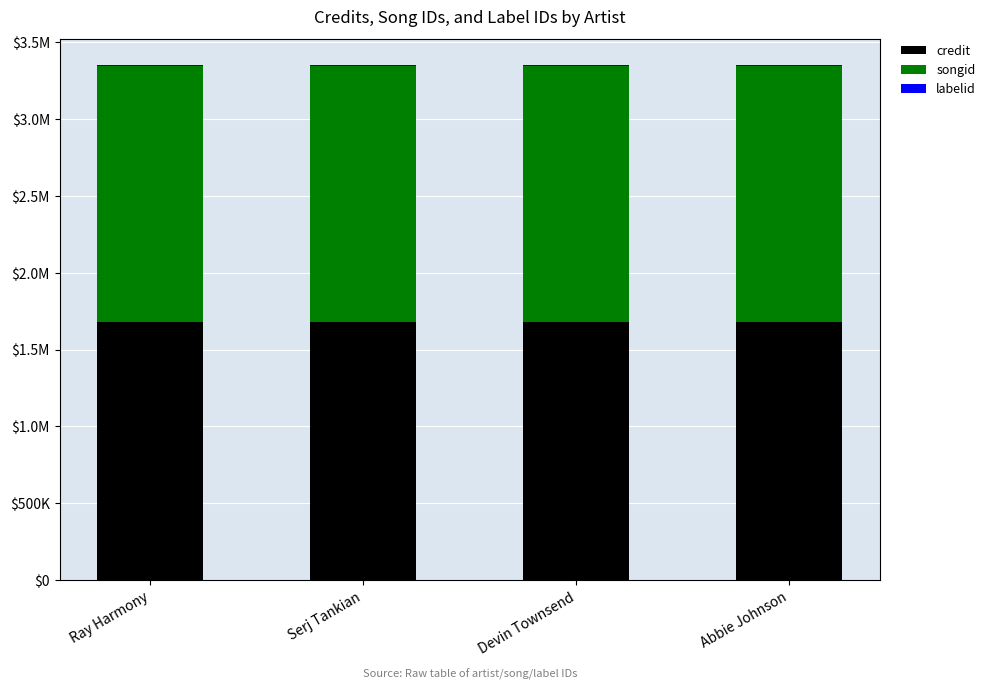

Are the bars grouped side by side (vs. stacked)?

No